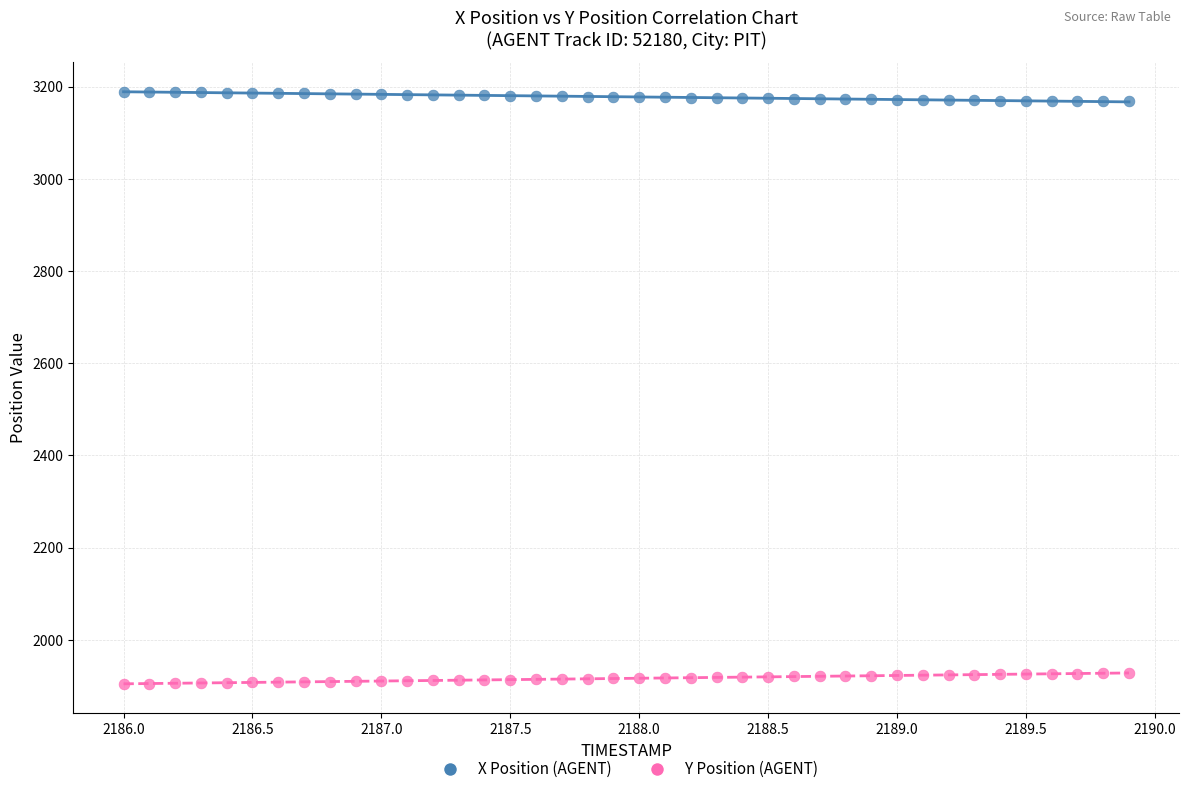

What are all the series names shown in the legend?

X Position (AGENT), Y Position (AGENT)